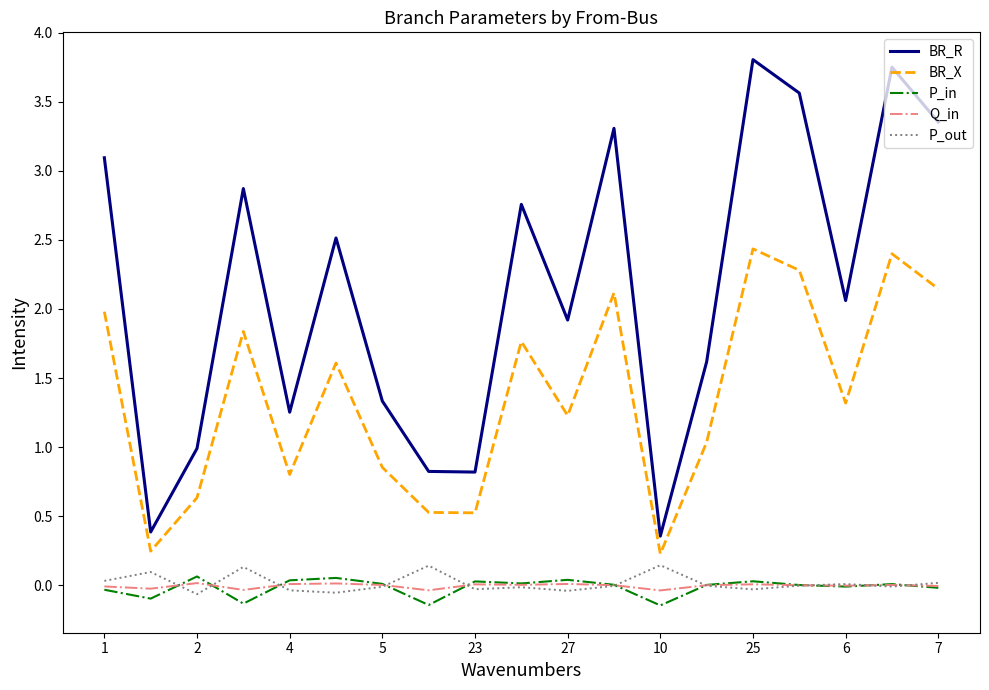

Which series has the widest spread of values?

BR_R